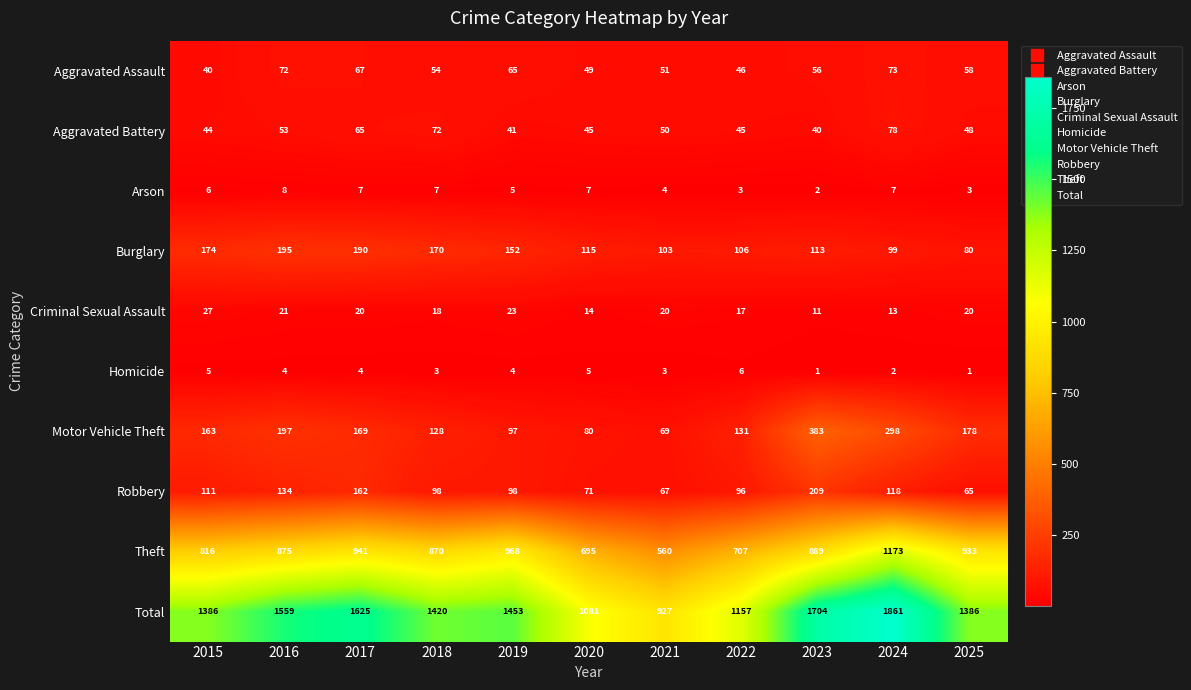

Rank the series by their maximum value, from highest to lowest.

Total, Theft, Motor Vehicle Theft, Robbery, Burglary, Aggravated Battery, Aggravated Assault, Criminal Sexual Assault, Arson, Homicide